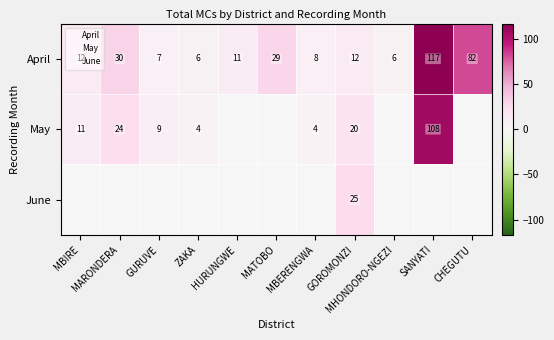

Which label corresponds to the largest value in the chart?

SANYATI